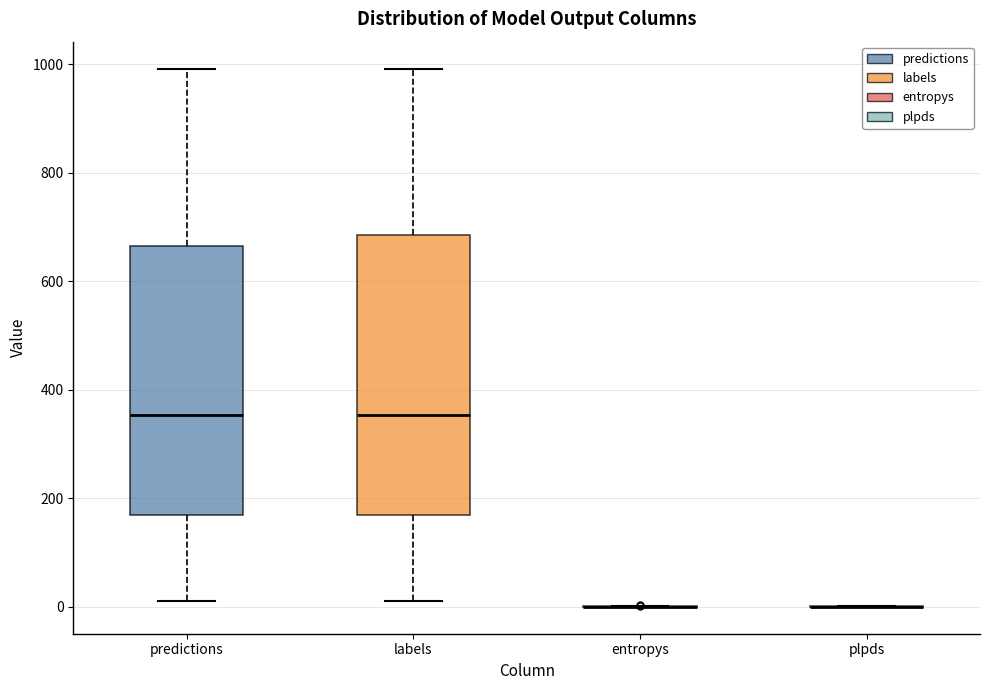

Reading left to right, transcribe this box plot: for each box, give where its median line is, the range the box spans, and where its two whiskers end, as read against the y-axis. The values are not printed on the chart, so give them approximately, as read against the axis.

predictions: median 360, box 160 to 660, whiskers 20 to 1000
labels: median 360, box 160 to 680, whiskers 20 to 1000
entropys: box collapsed to a line at 0, whiskers 0 to 0
plpds: box collapsed to a line at 0, whiskers 0 to 0